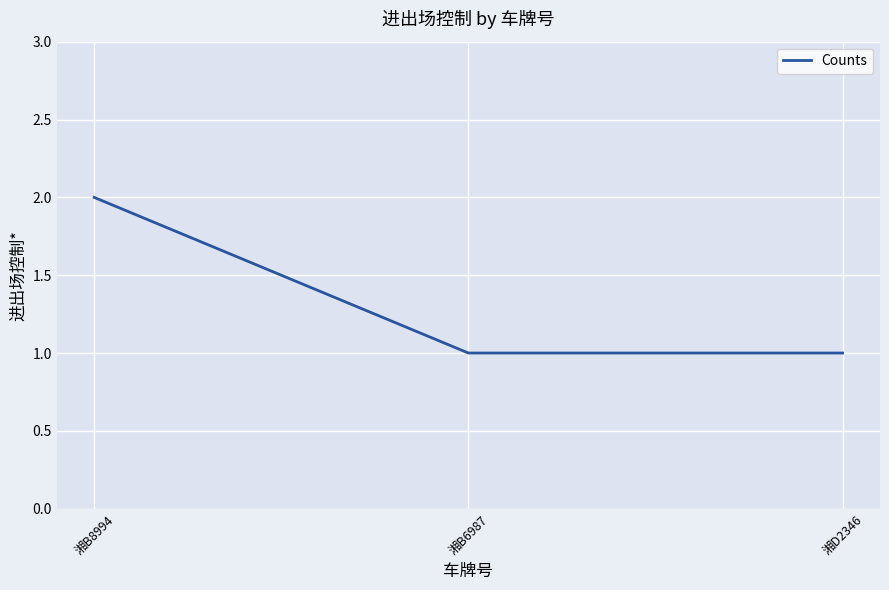

What is the change in value from 湘B8994 to 湘B6987?

-1